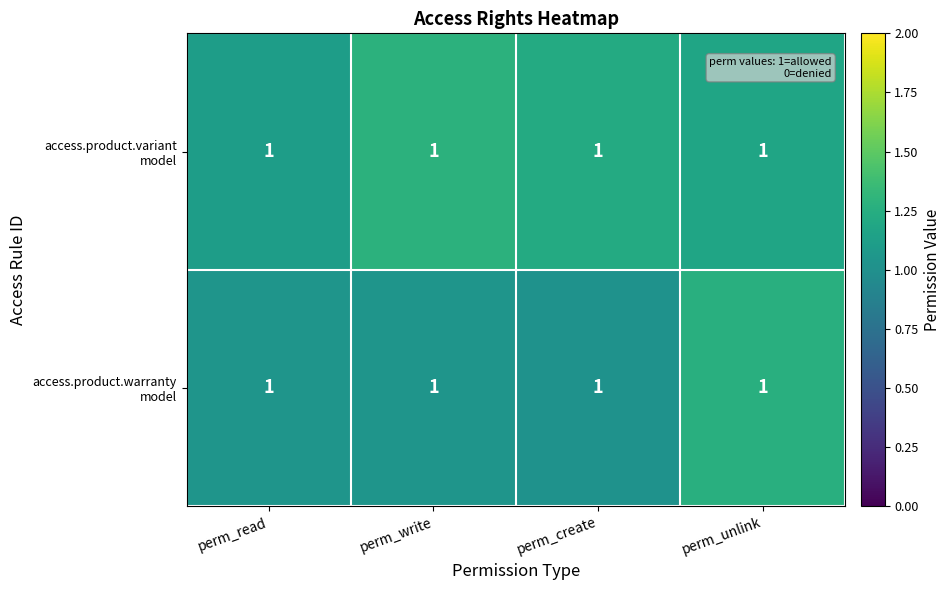

At how many categories does at least one series exceed 1?

4